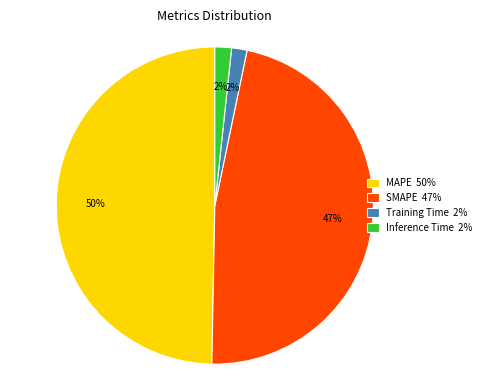

What percentage is the Inference Time slice, to the nearest percent?

2%